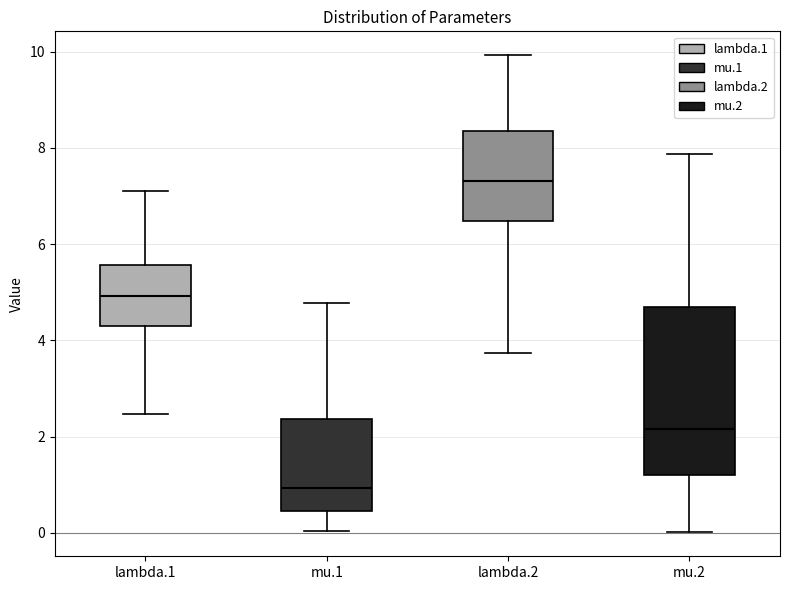

Which box is the tallest, from its lower edge to its upper edge?

mu.2